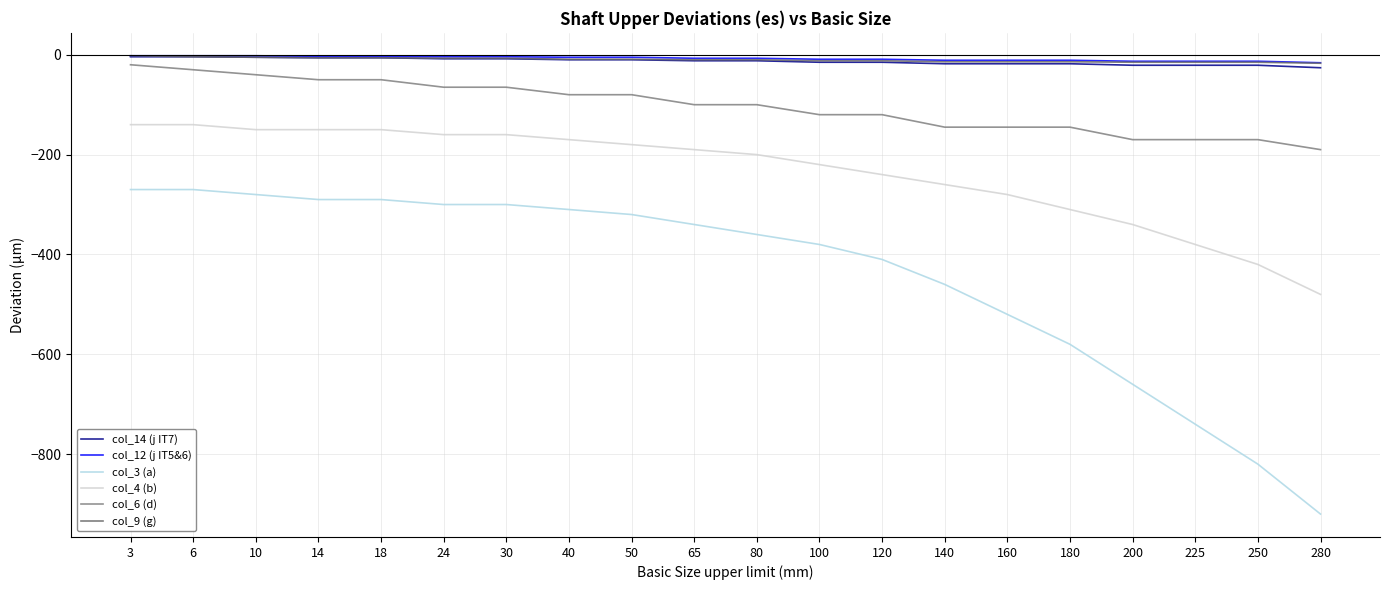

True or false: col_3 (a) and col_14 (j IT7) cross at least once.

False